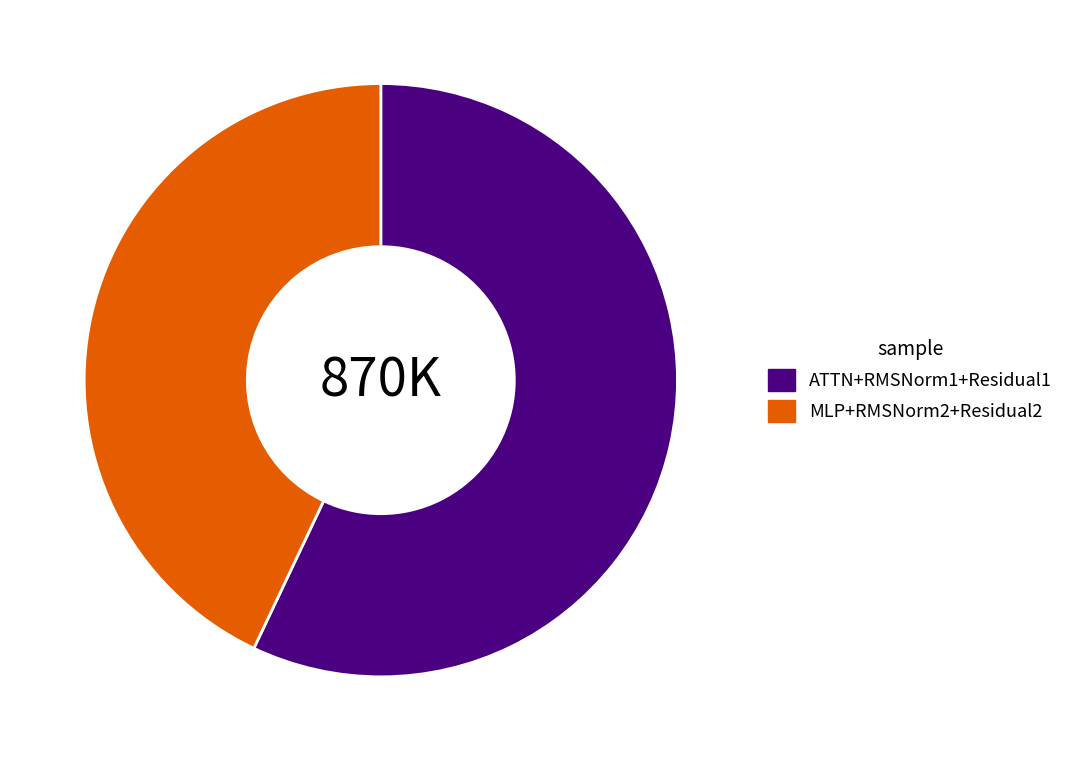

Is the sum of ATTN+RMSNorm1+Residual1 and MLP+RMSNorm2+Residual2 greater than half?

Yes